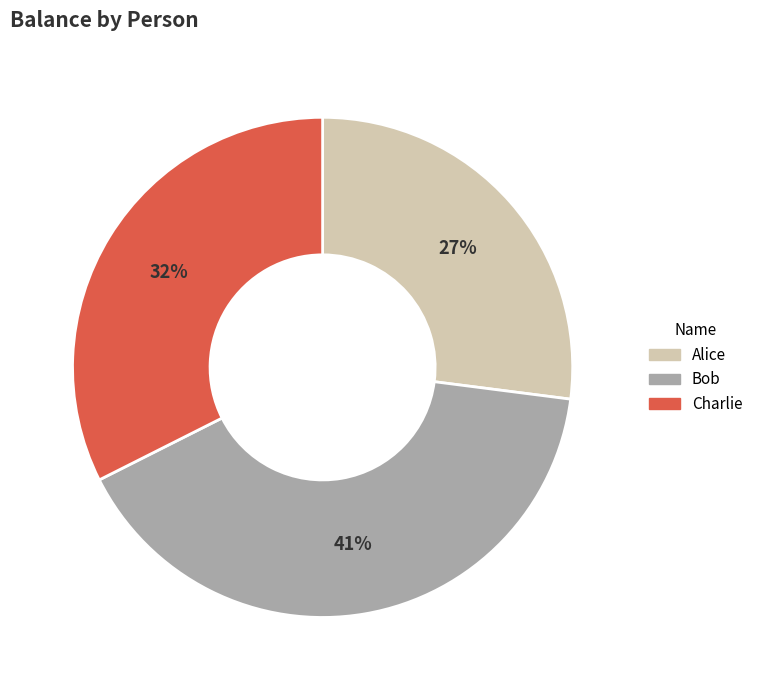

To the nearest percent, what is the difference between the Alice and Charlie slice percentages?

5%